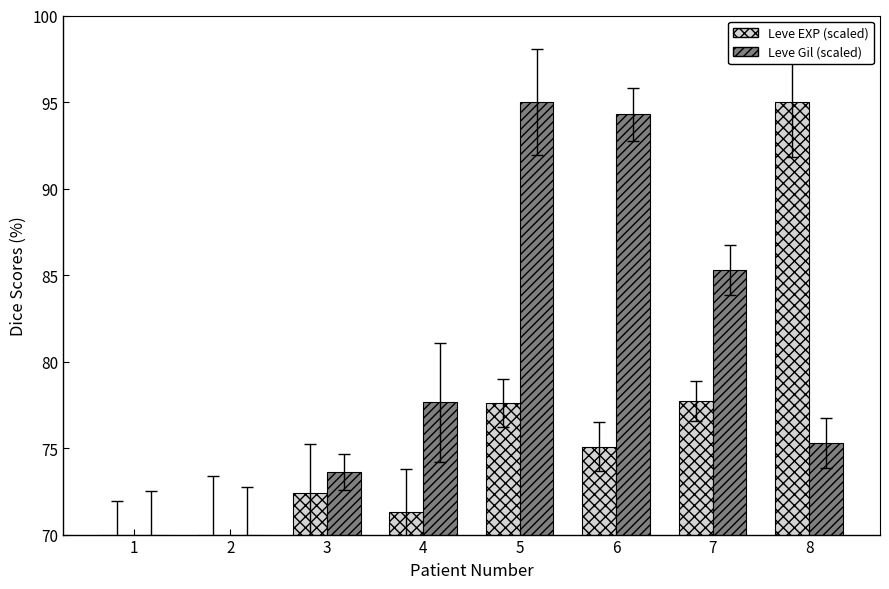

The Leve EXP (scaled) series shows 72.4 at 3. True or false?

True